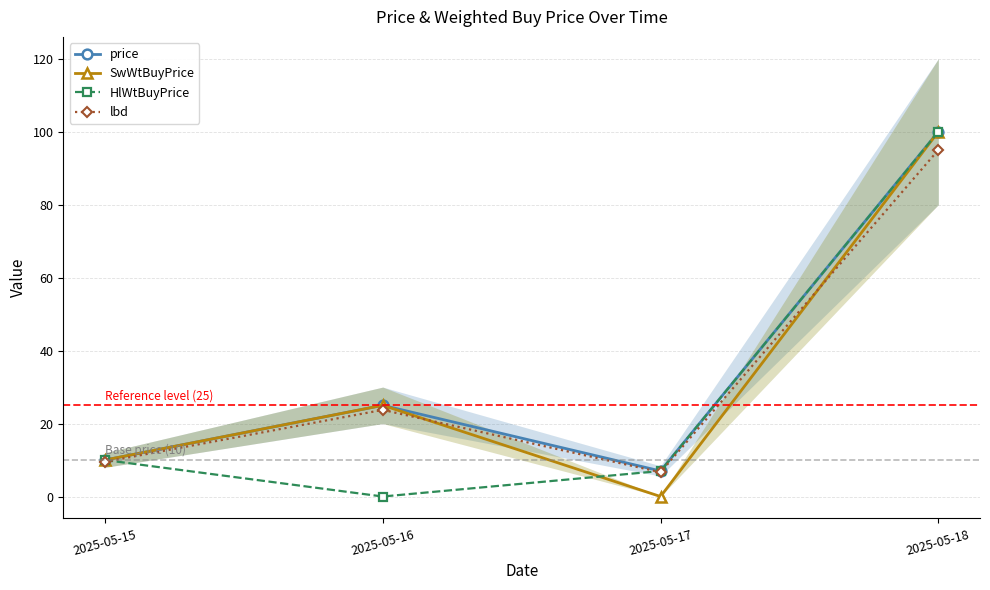

True or false: lbd has more than 0 interior local peaks.

True